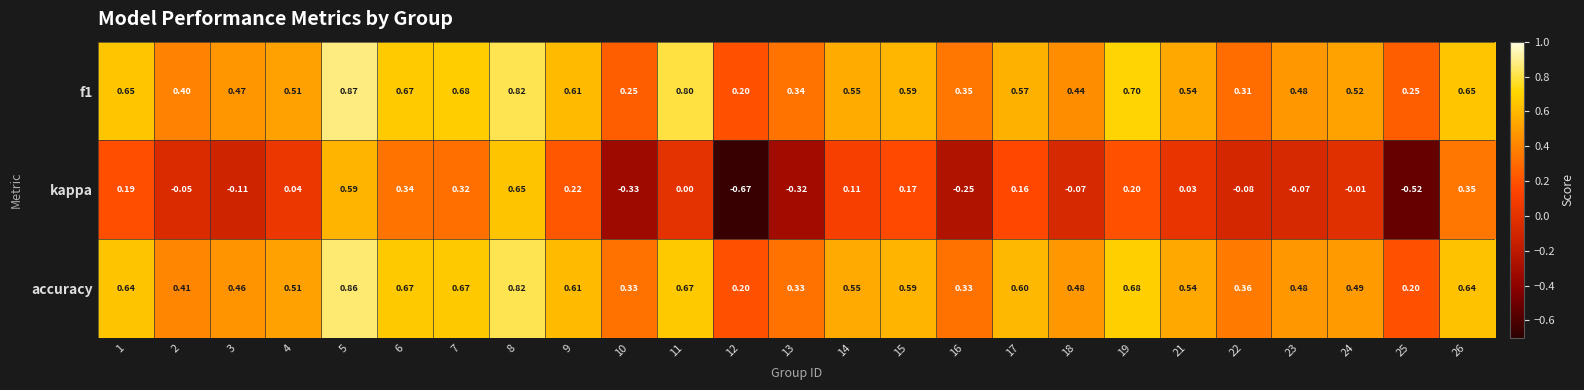

Is the value of kappa at 15 greater than the value of accuracy at 9?

No